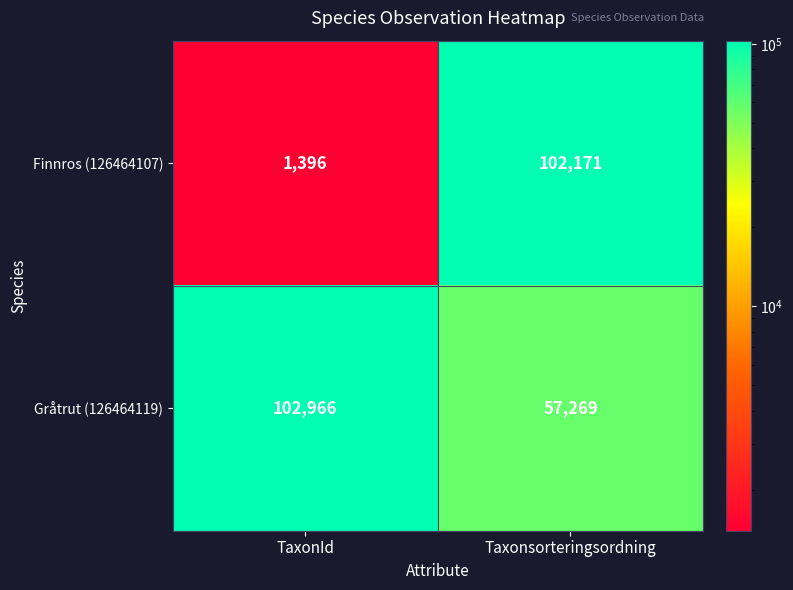

How many data points in Finnros (126464107) are less than 102171?

1